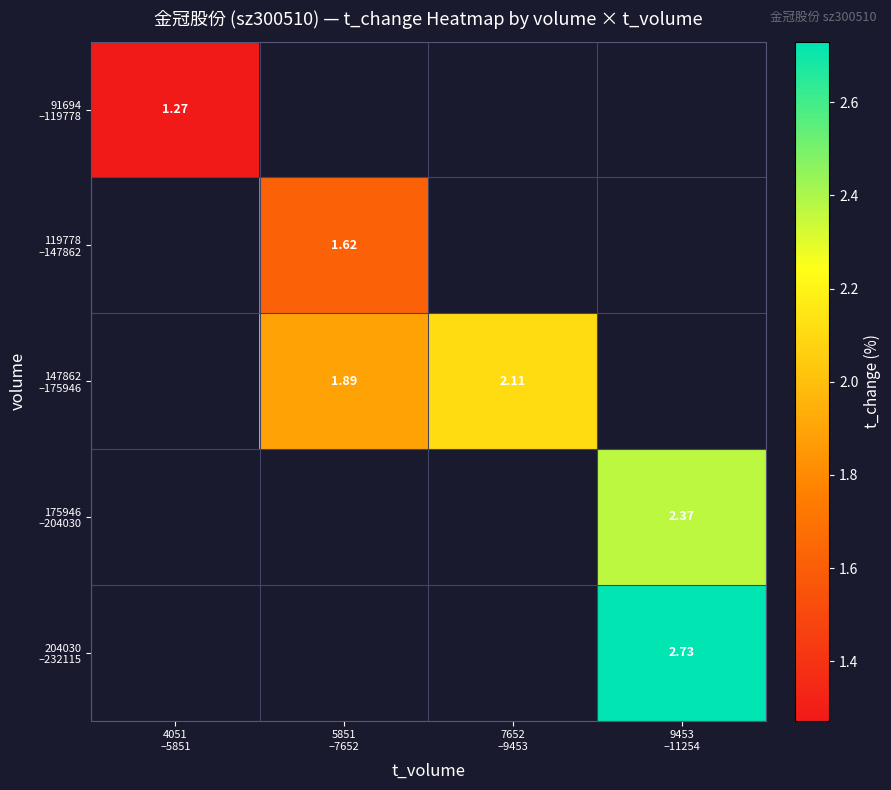

Which has a higher value, 5851
–7652 or 9453
–11254?

9453
–11254